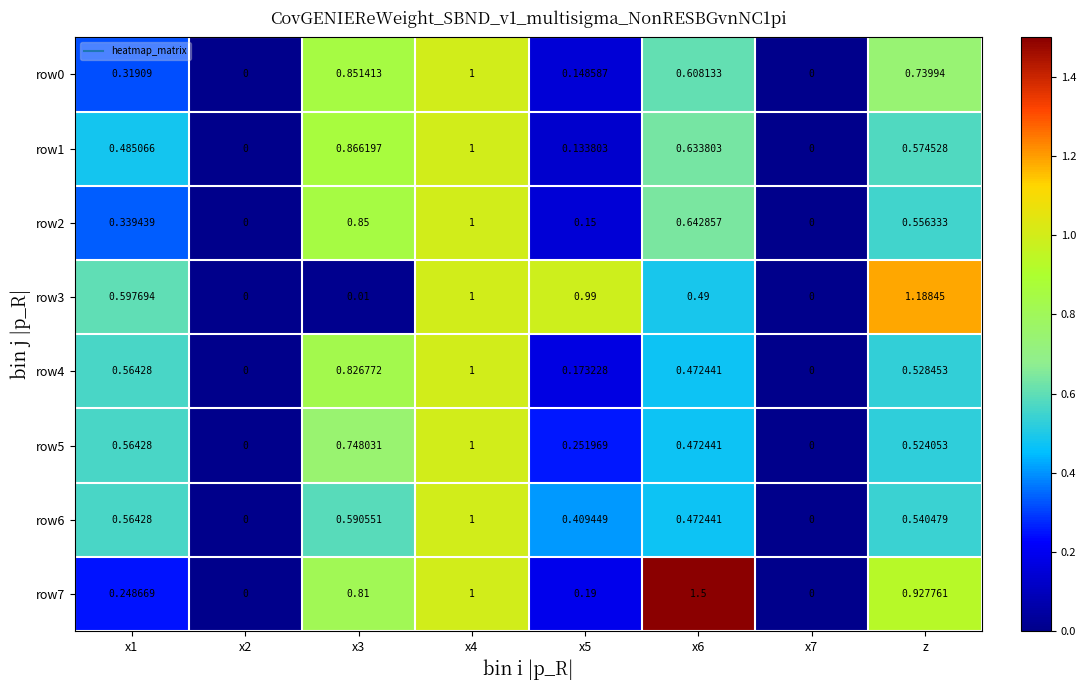

Which series has the widest spread of values?

row7